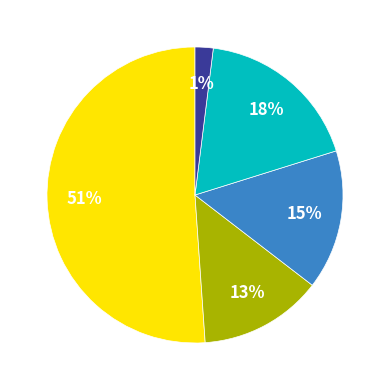

To the nearest percent, what portion does 2023 represent?

2%